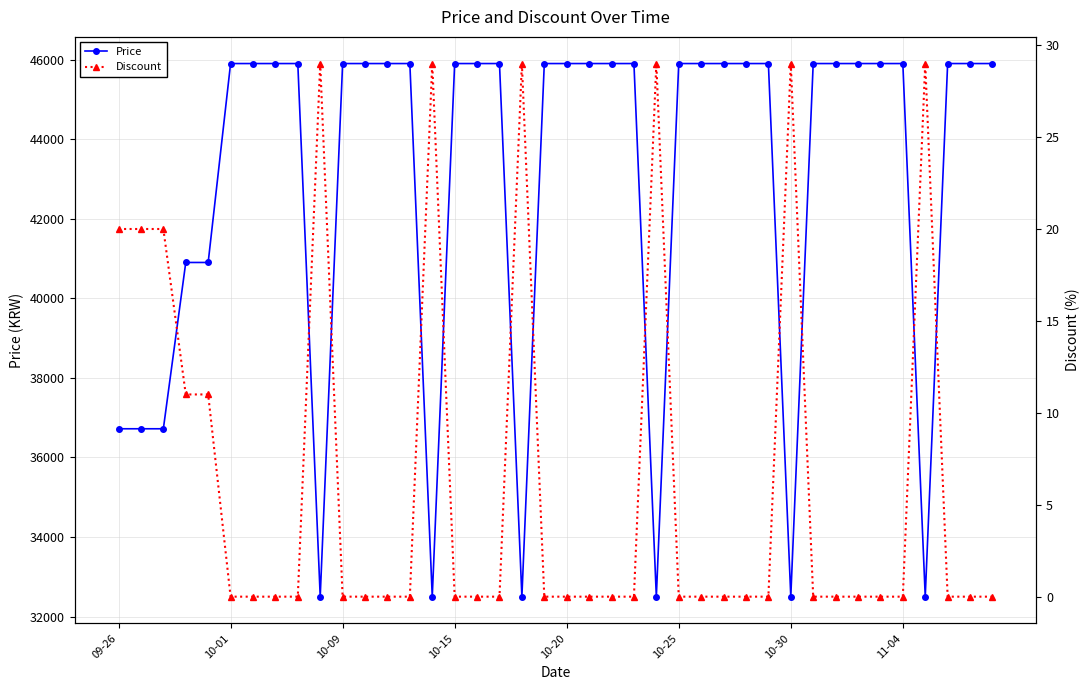

Rank the series by their maximum value, from highest to lowest.

Price, Discount